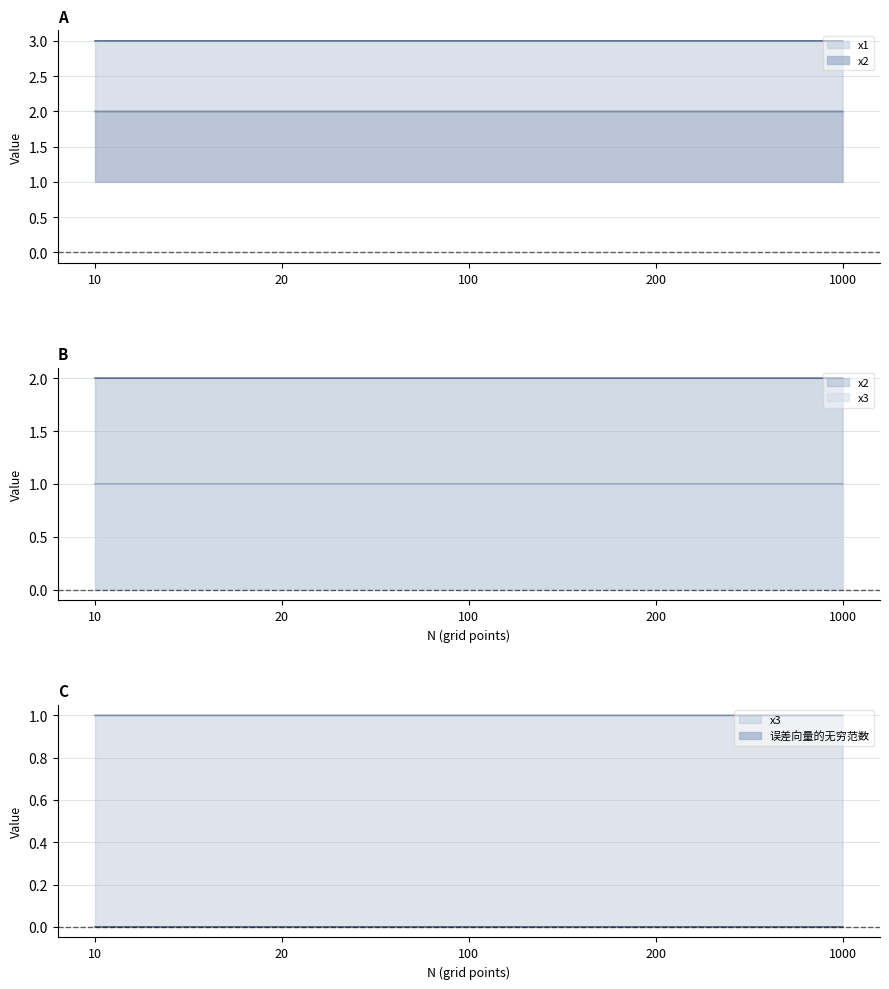

Which category has the highest value across all series?

20